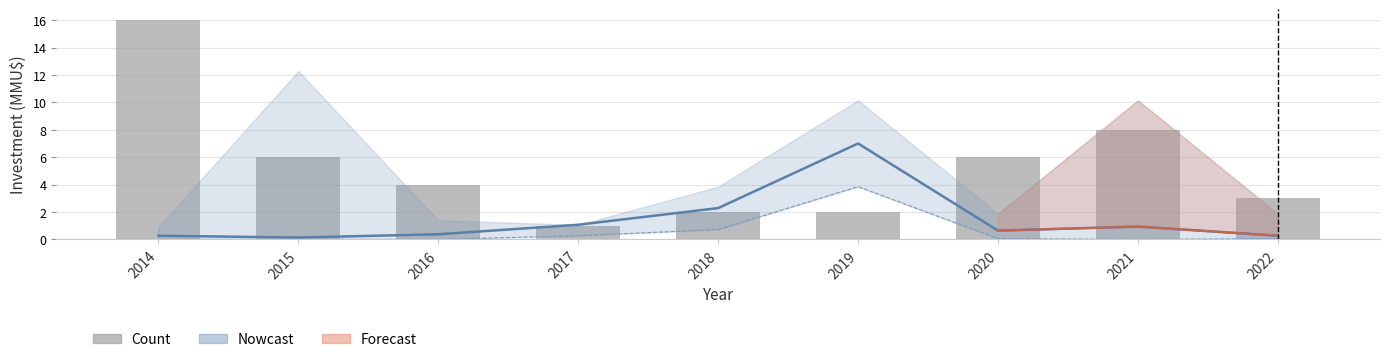

Are the bars grouped side by side (vs. stacked)?

No